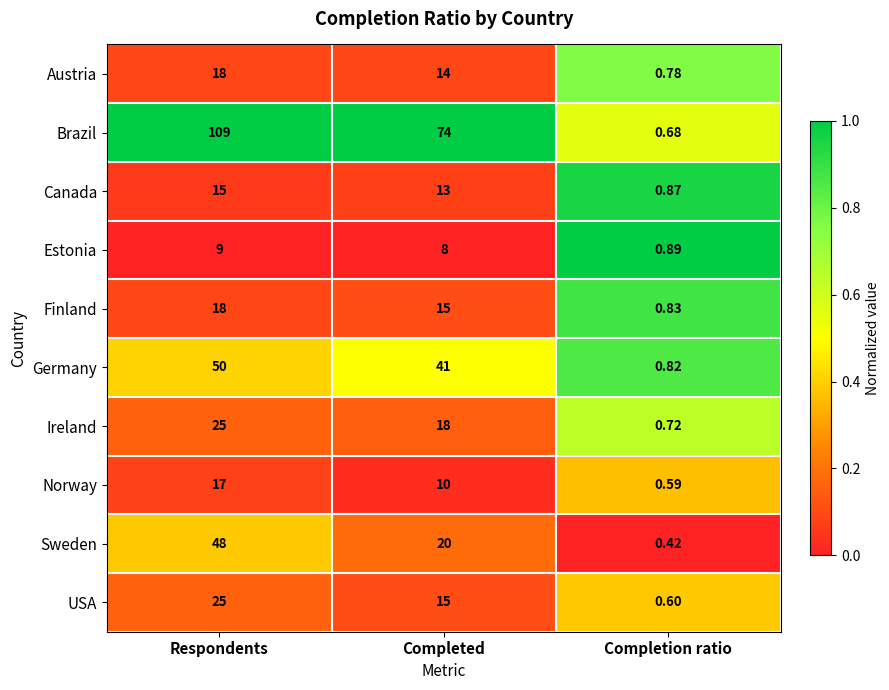

Which series has the widest spread of values?

Brazil